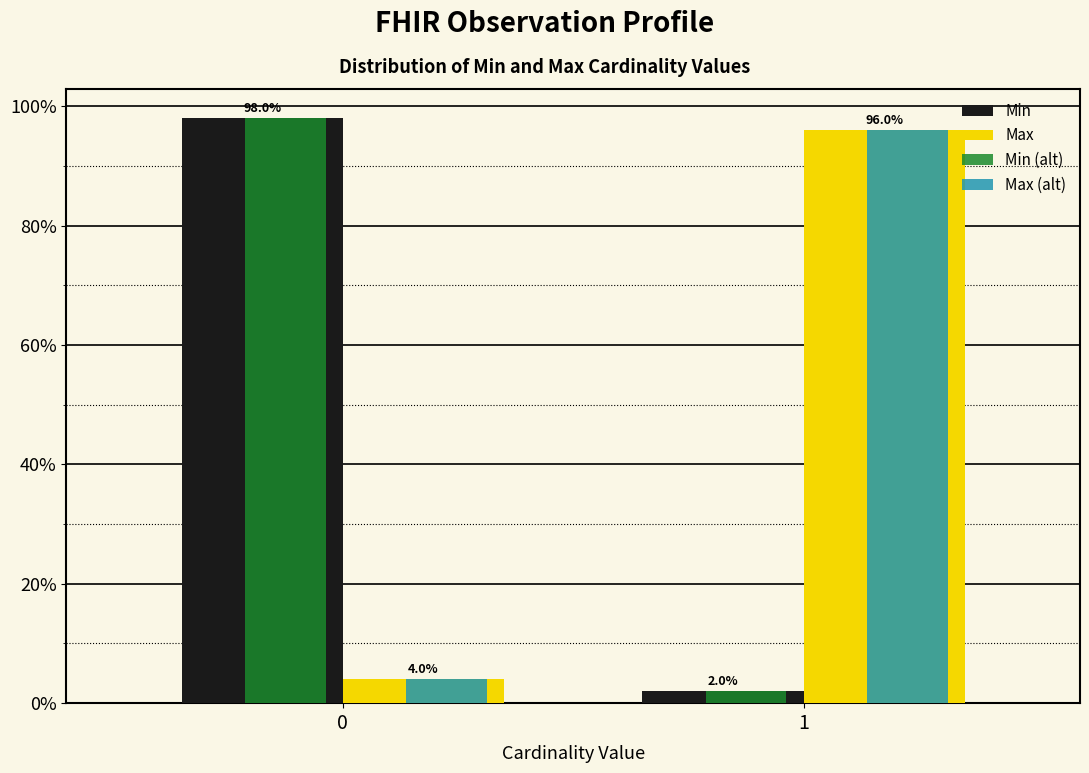

Reading left to right, extract all data points from this chart.

Min: 98	2
Max: 4	96
Min (alt): 98	2
Max (alt): 4	96